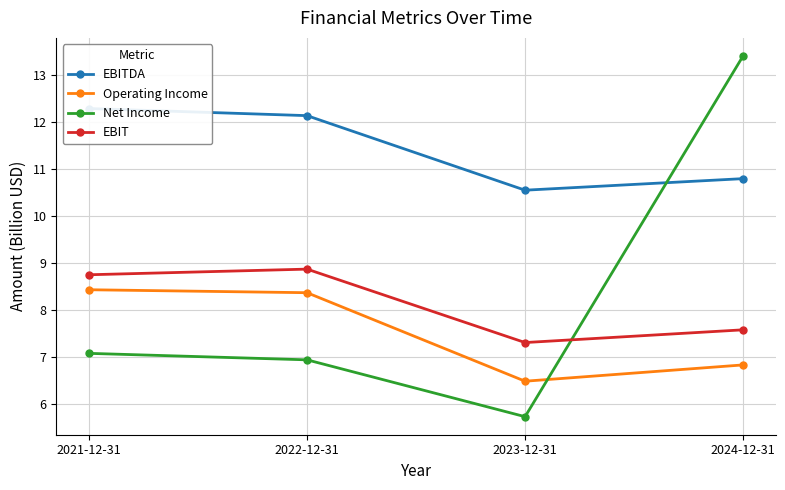

Does the chart have visible grid lines?

Yes